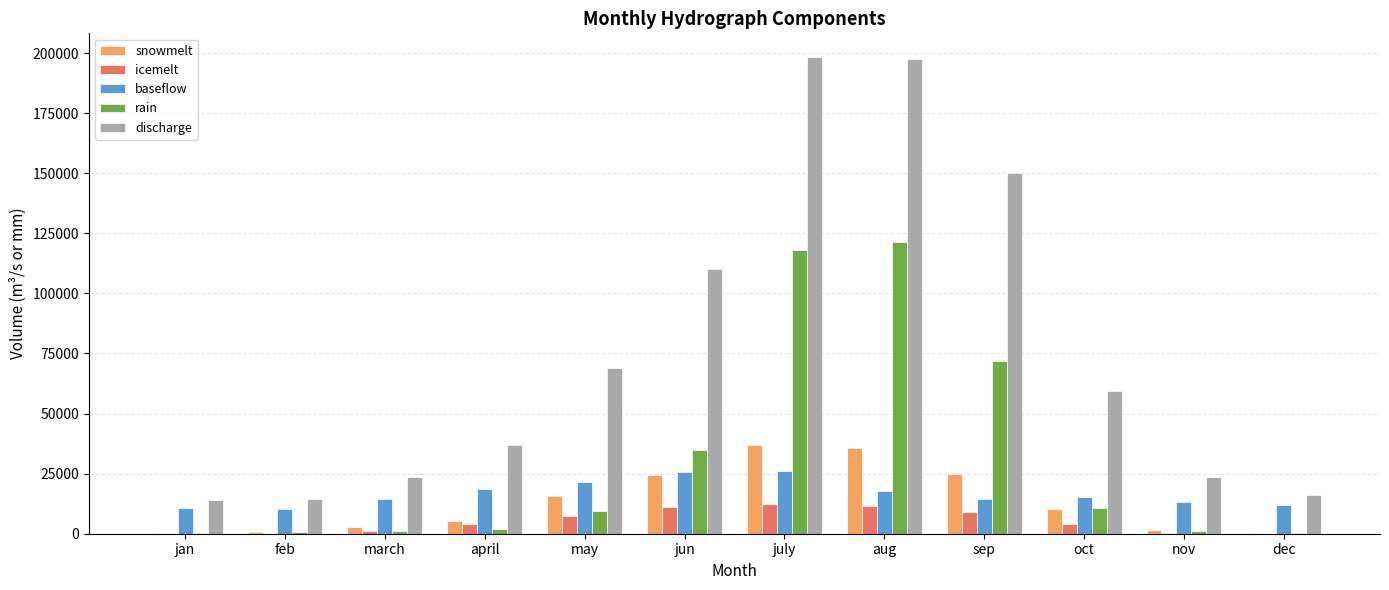

Read the baseflow value at july.

26242.7